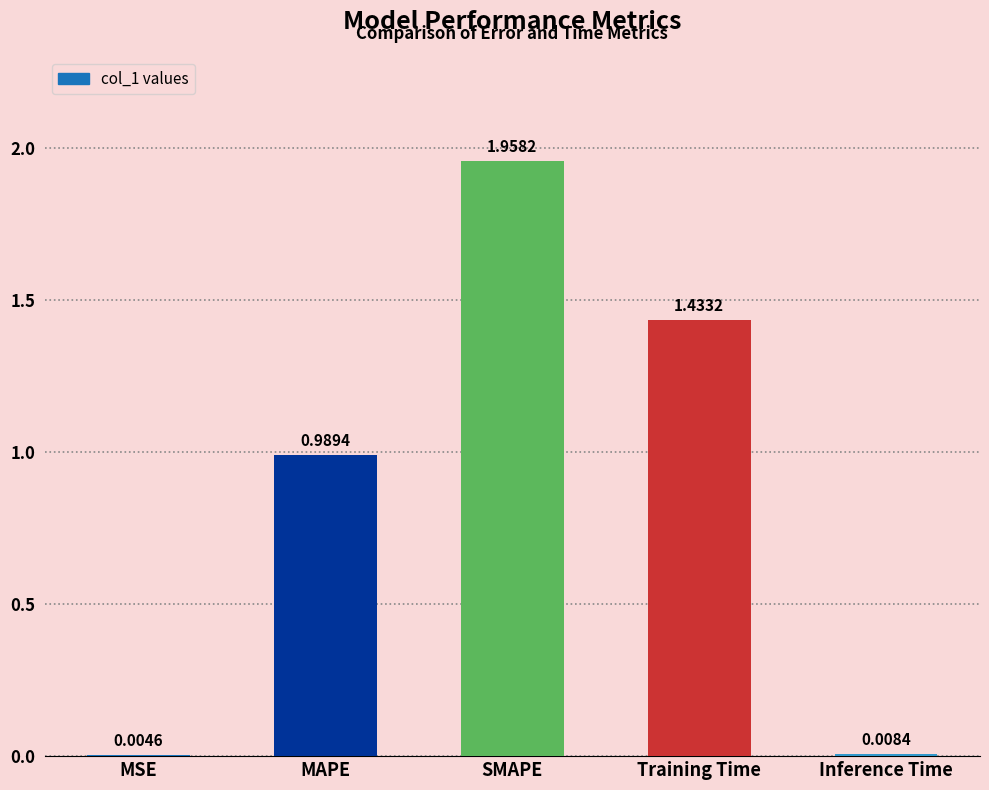

What is the sum of all values?

4.4